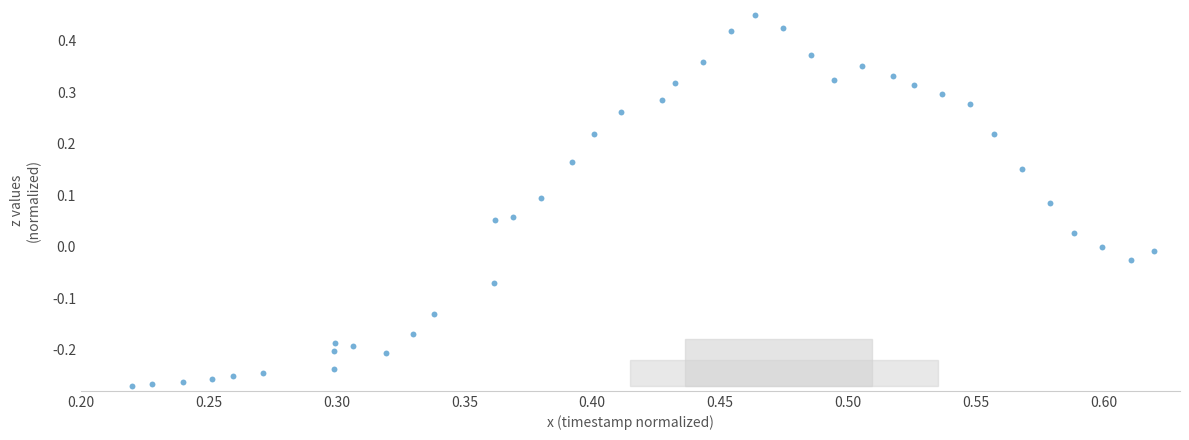

What is the range of Y values (max minus min)?

0.7